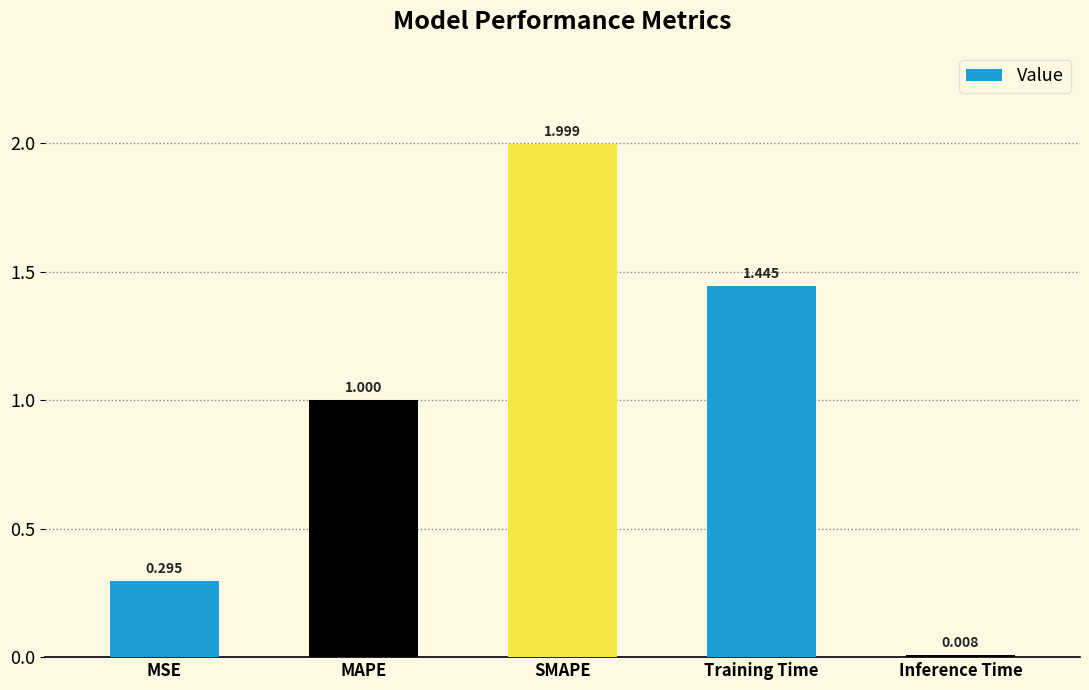

The chart shows a value of 3.3 at SMAPE. True or false?

False